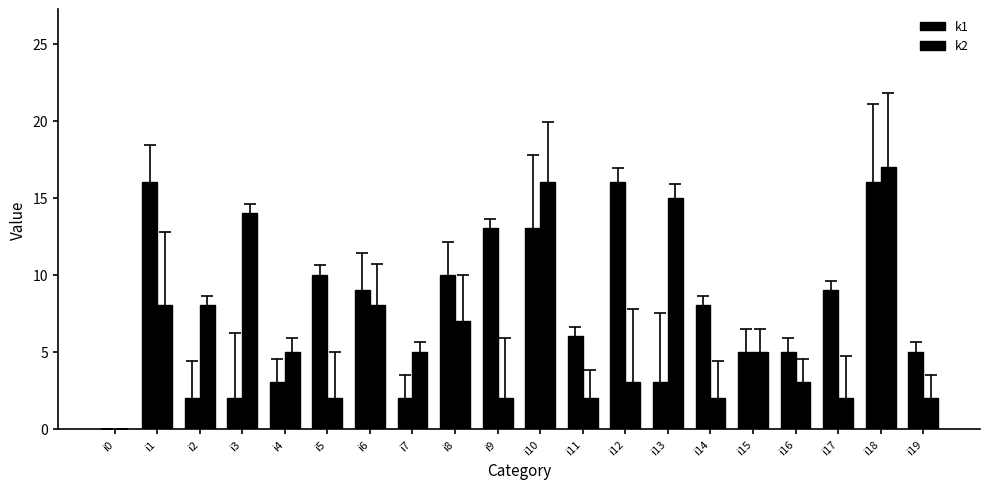

How many positive values does the k2 series have?

19